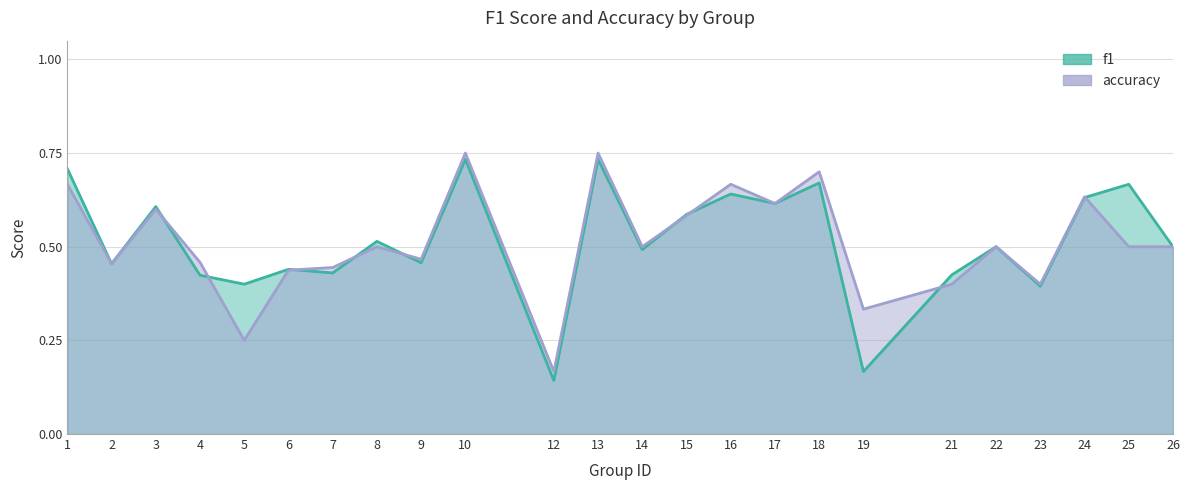

What is the total value across all series at 26?

1.0